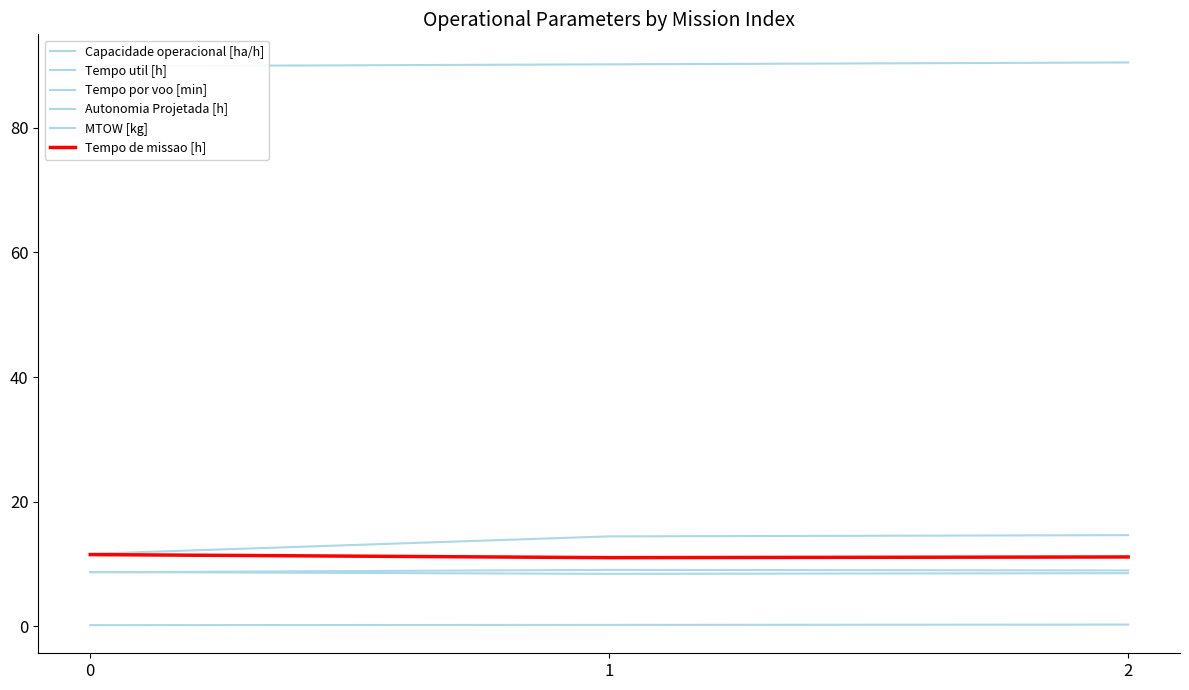

What is the greatest value displayed?

90.5